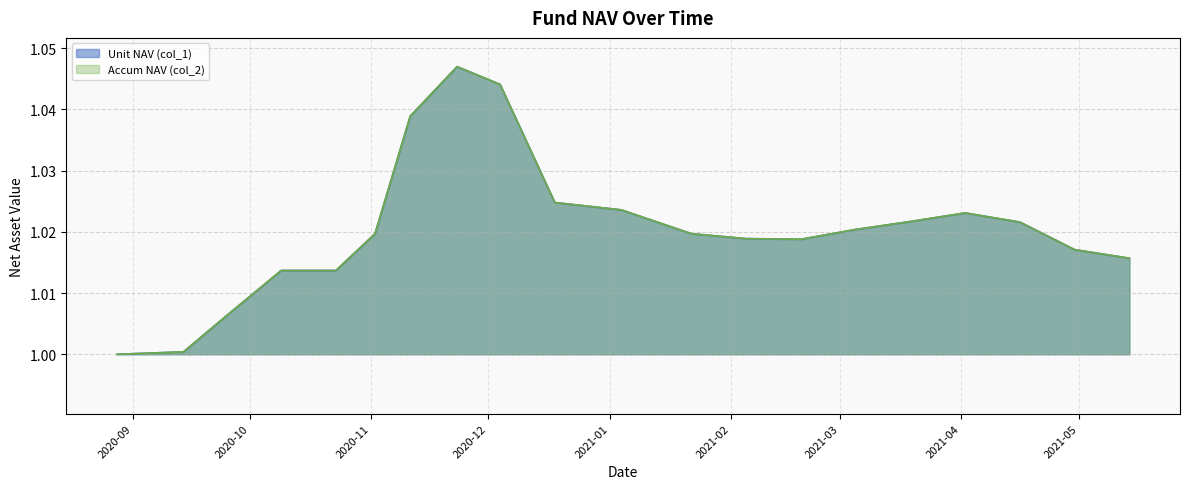

At which label does Accum NAV (col_2) reach its minimum?

2020-08-28